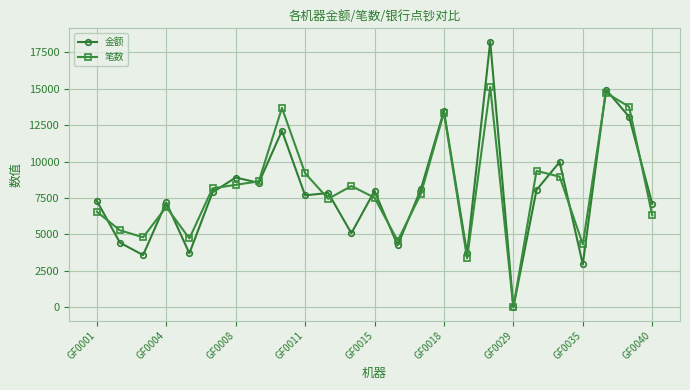

Which series has the widest spread of values?

金额